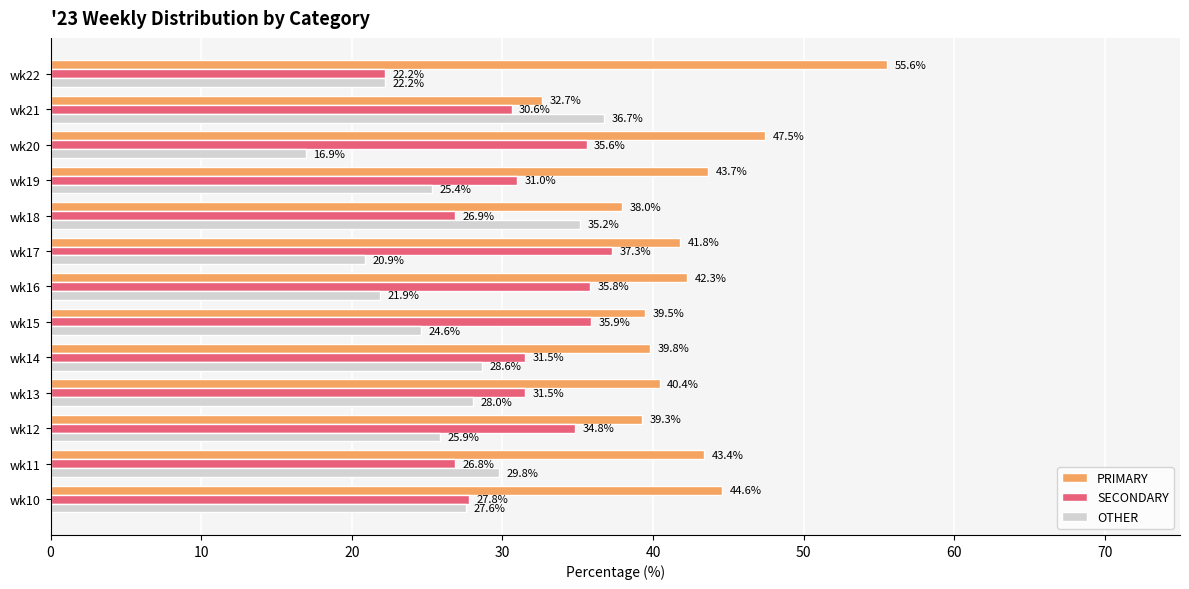

What is the total value across all series at wk10?

100.0